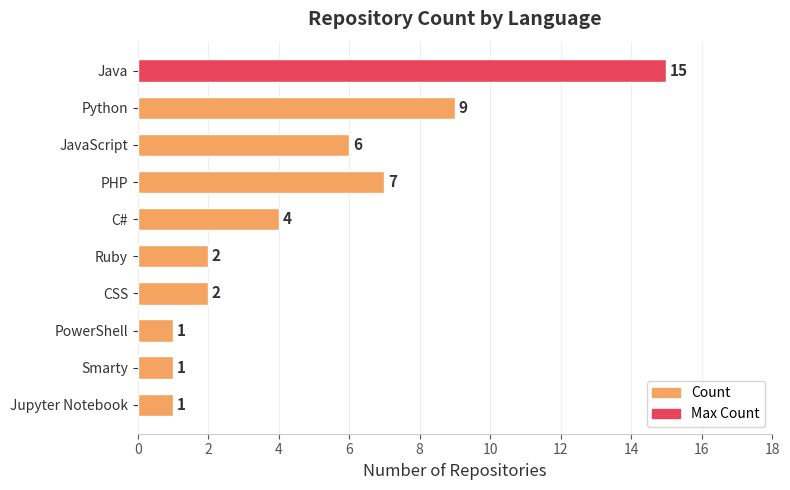

What is the sum of the values at C# and Java?

19